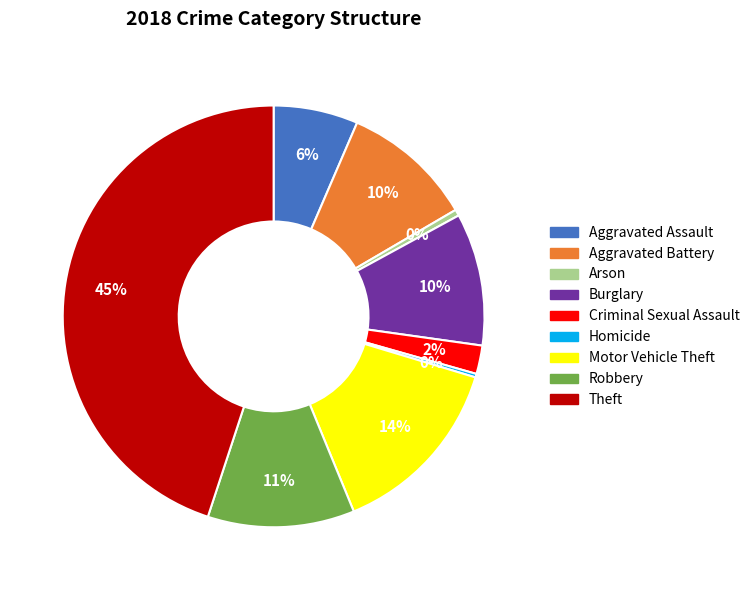

Does Aggravated Assault account for over 50% of the chart?

No